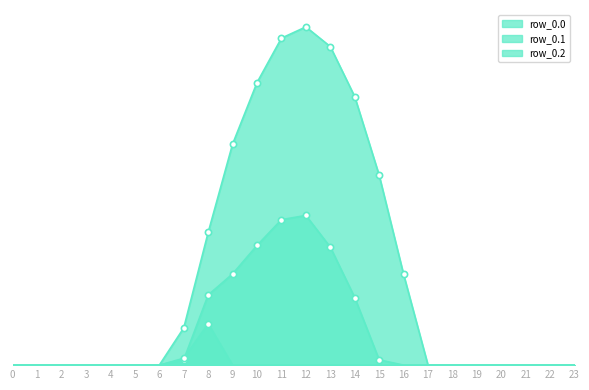

Which series has the largest Y range (max minus min)?

row_0.0